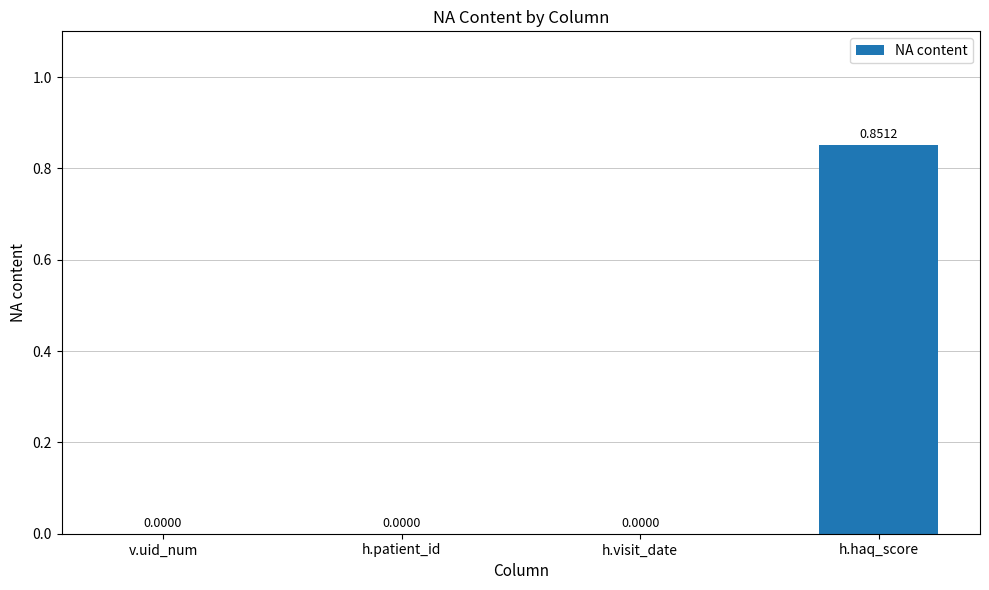

The chart shows a value of 0.0 at h.patient_id. True or false?

True